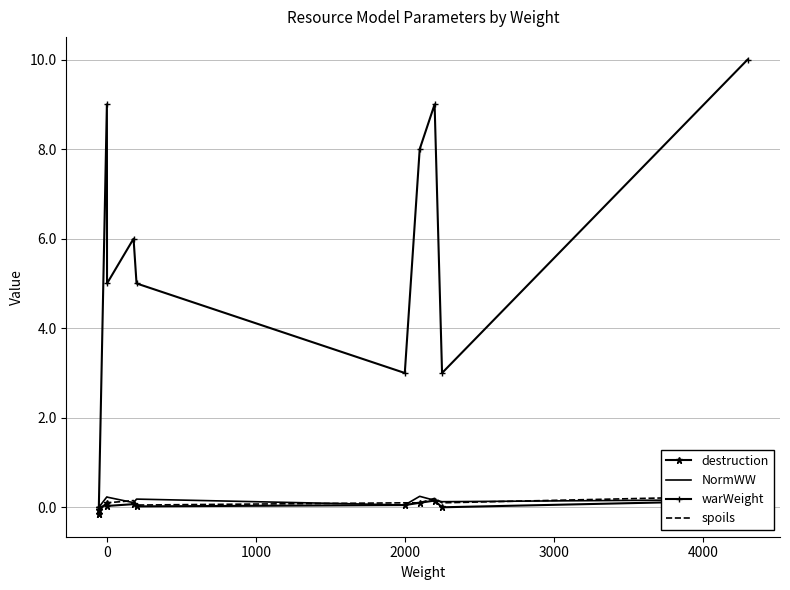

How many interior local peaks does the NormWW series have?

3